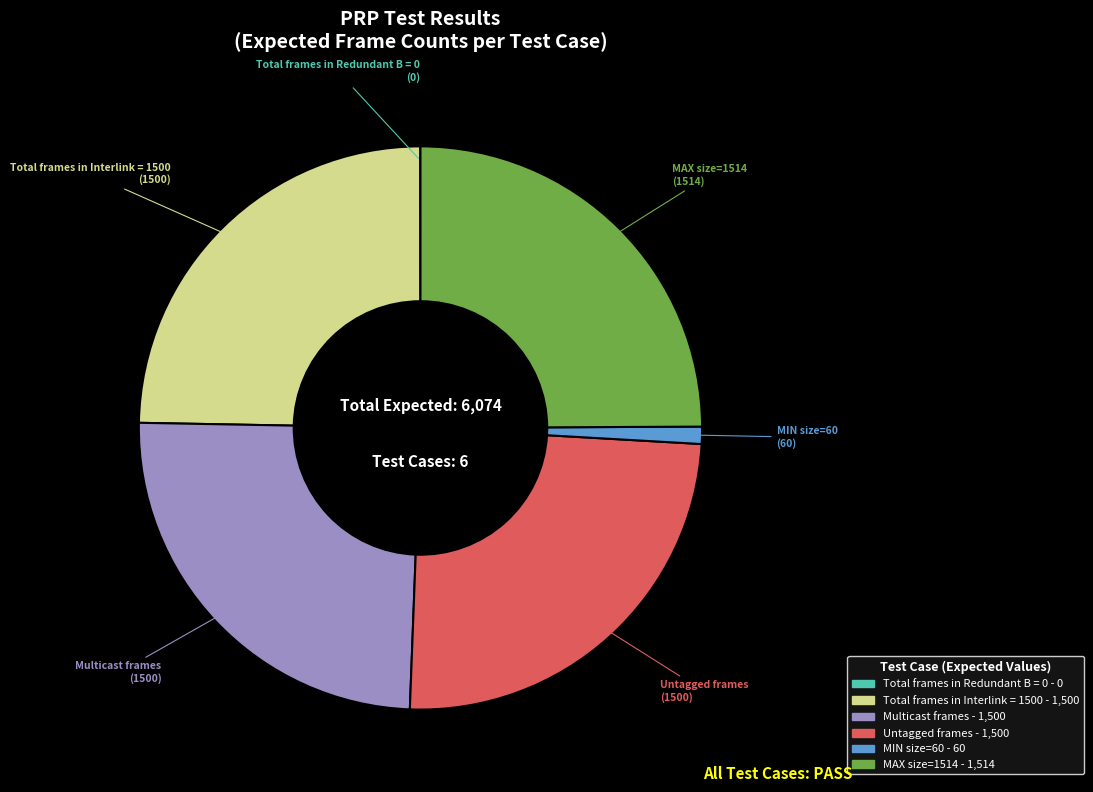

Is there any slice that represents more than half of the pie?

No